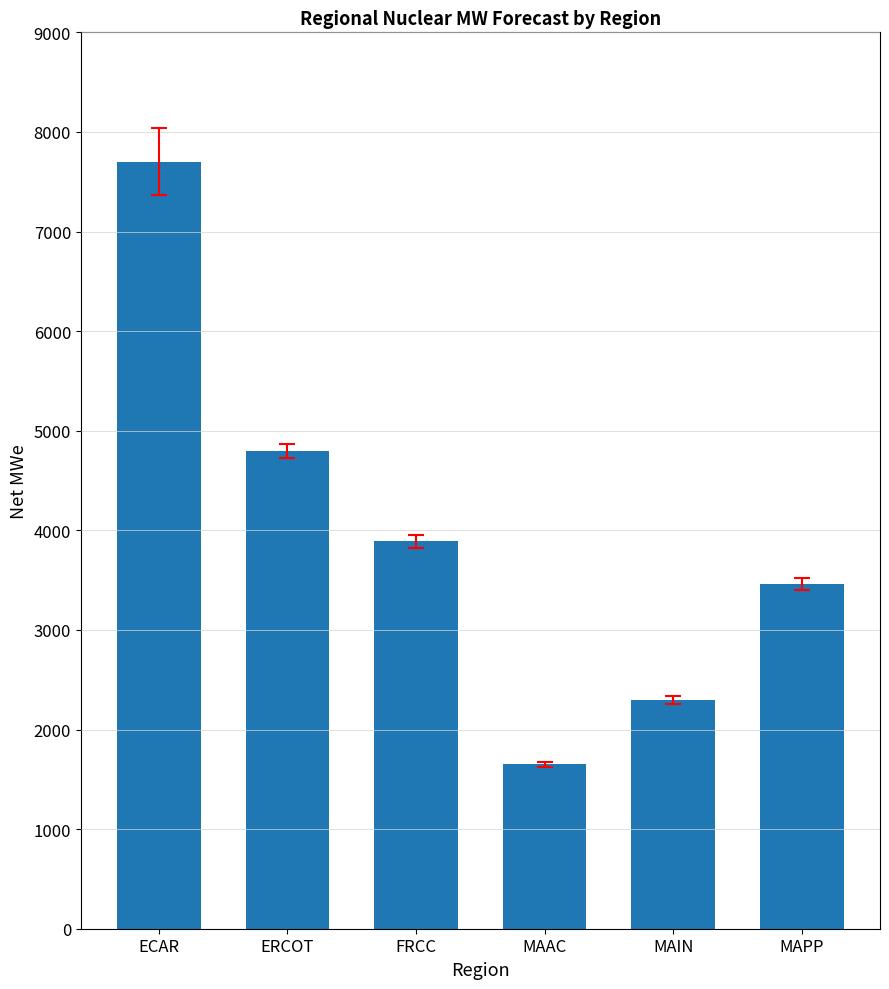

Where does the data first go above 3889?

ECAR